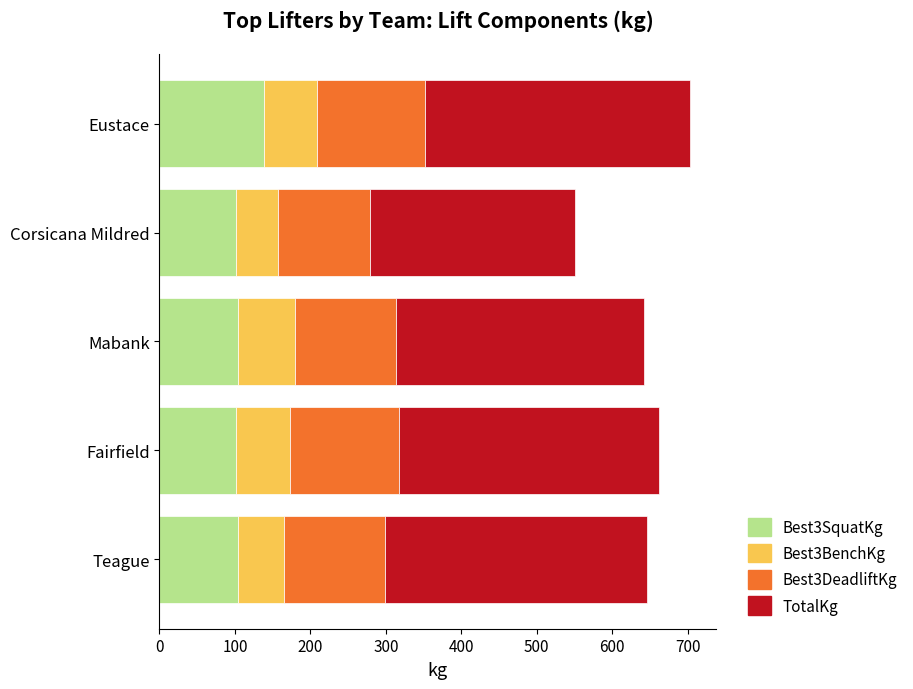

What is the total value across all series at Corsicana Mildred?

551.1